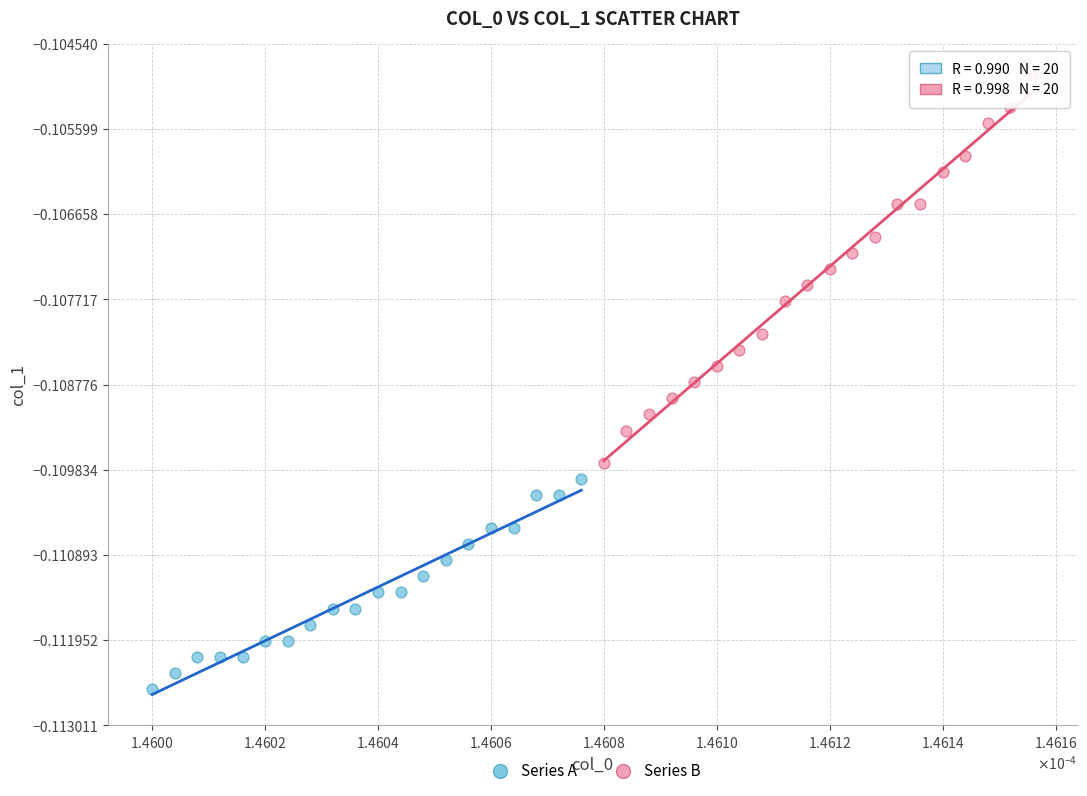

Which series reaches the maximum Y coordinate?

Series B